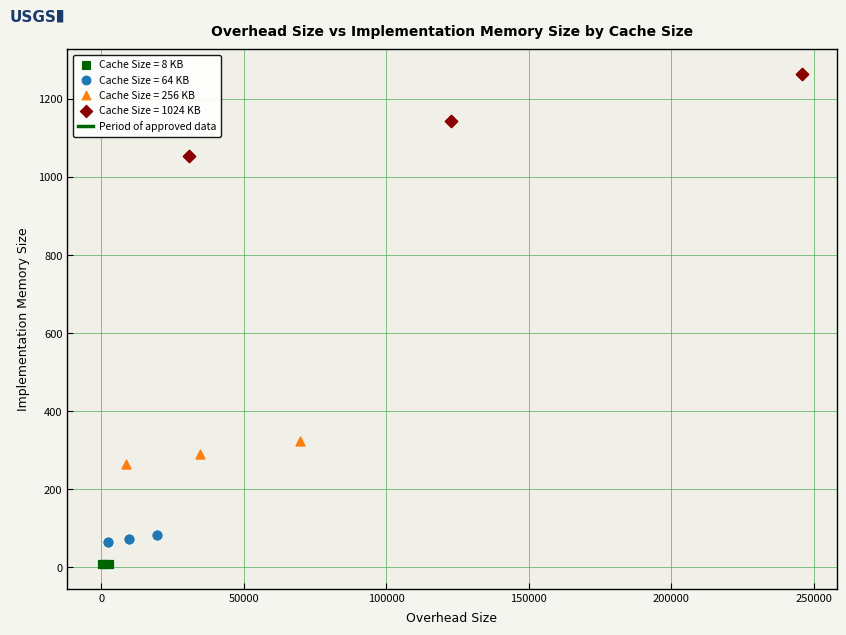

Which series reaches the maximum Y coordinate?

Cache Size = 1024 KB